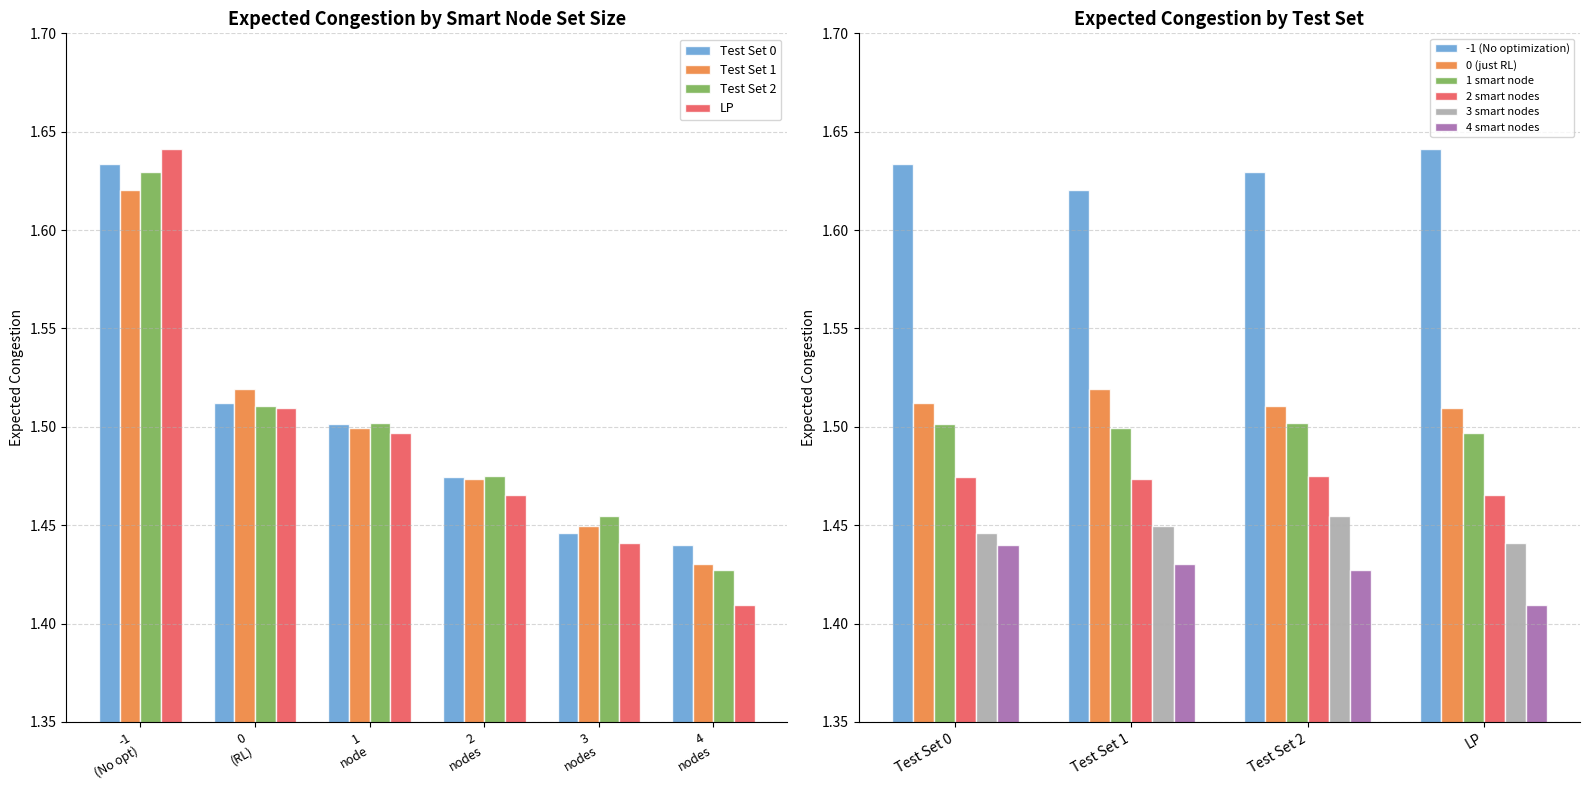

Which series has the largest range (max minus min)?

4 smart nodes